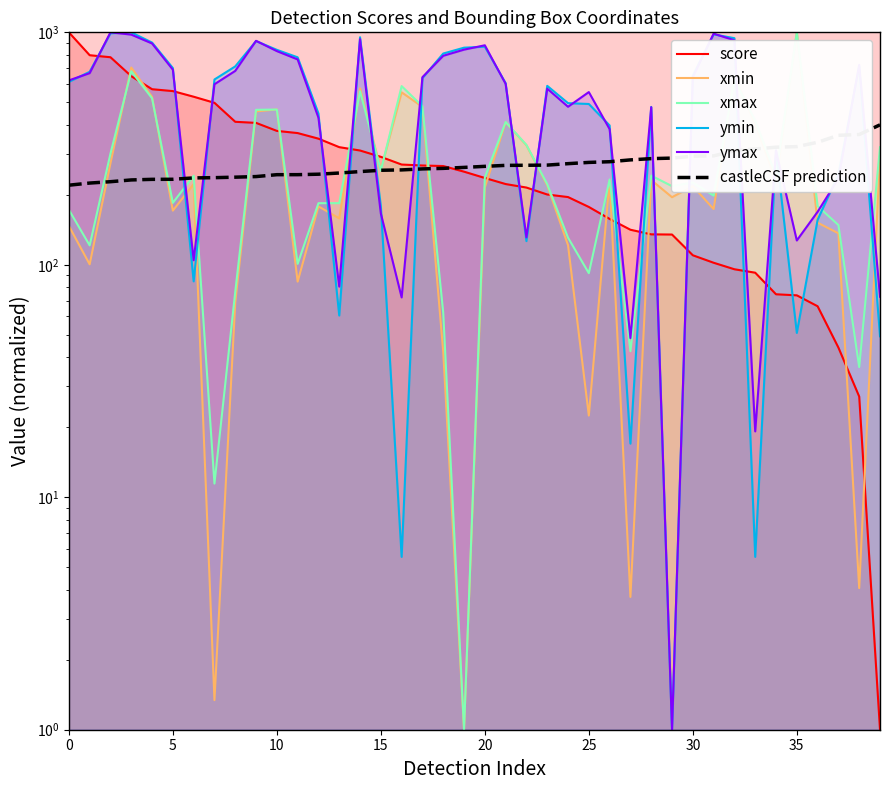

At how many categories does at least one series exceed 784?

14